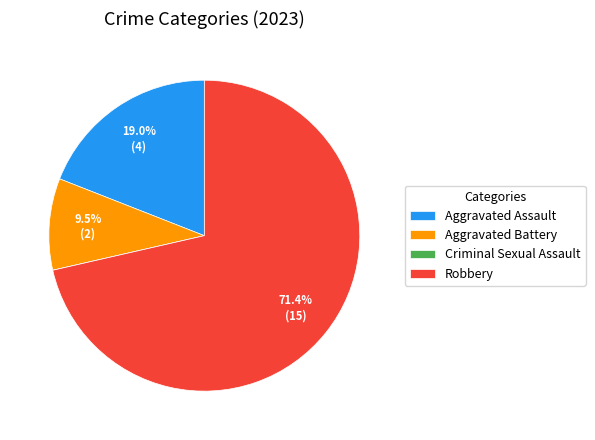

The Aggravated Assault slice represents 33% of the pie. True or false?

False